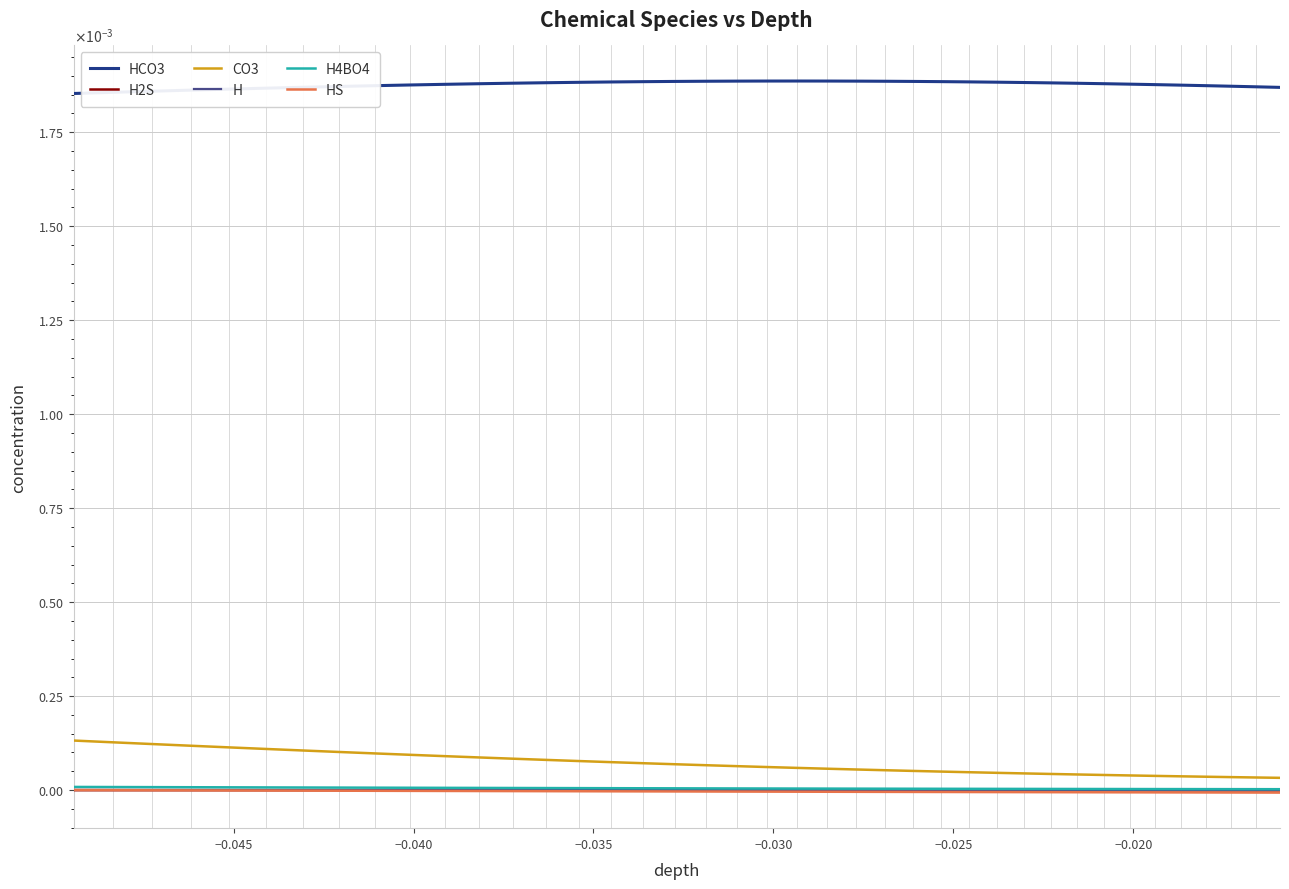

What are all the series names shown in the legend?

HCO3, H2S, CO3, H, H4BO4, HS